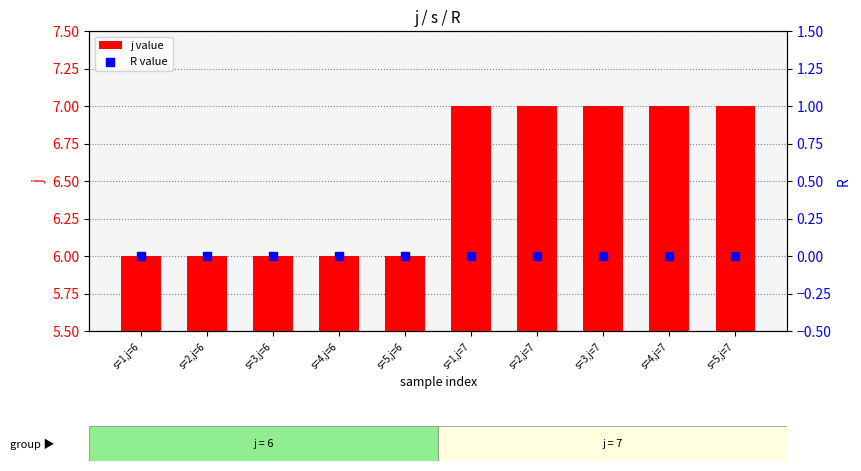

Which series has the largest total across all categories?

j value